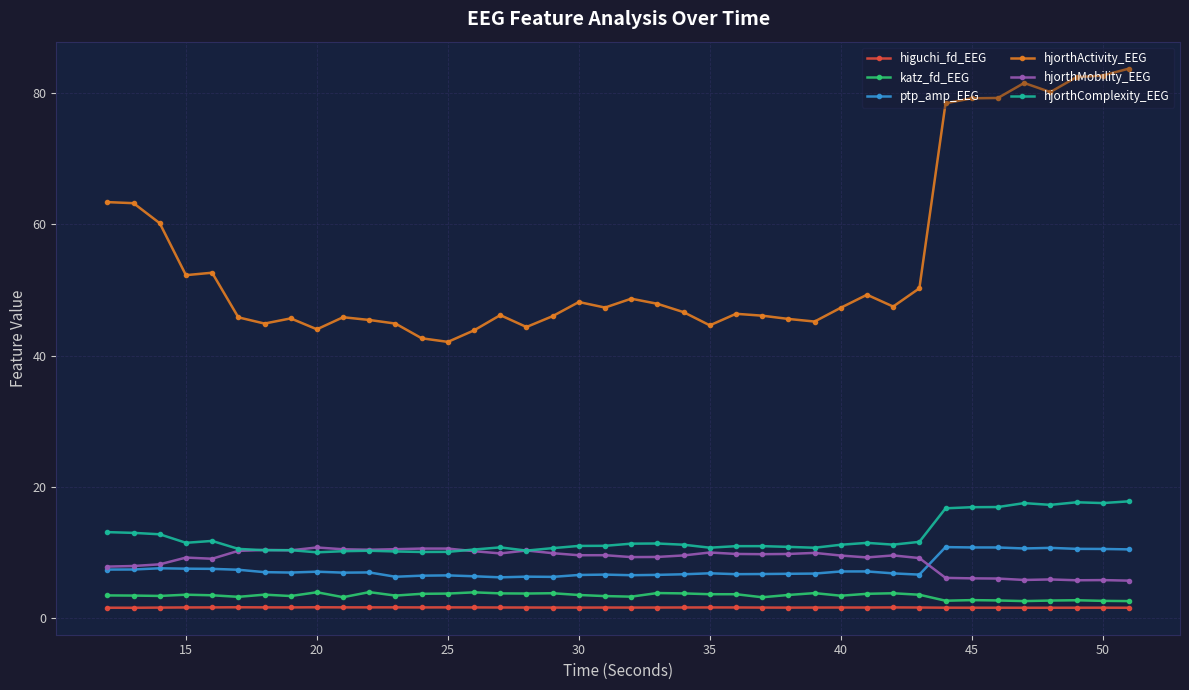

True or false: ptp_amp_EEG and hjorthActivity_EEG cross at least once.

False